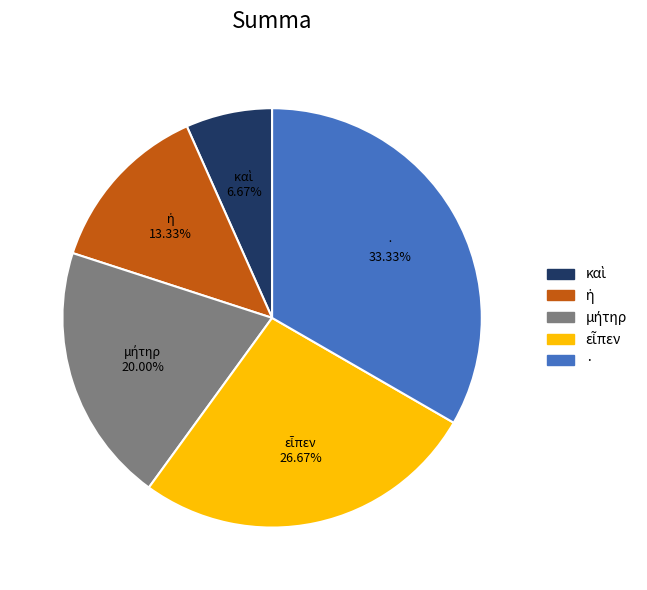

Which slice is the largest?

·